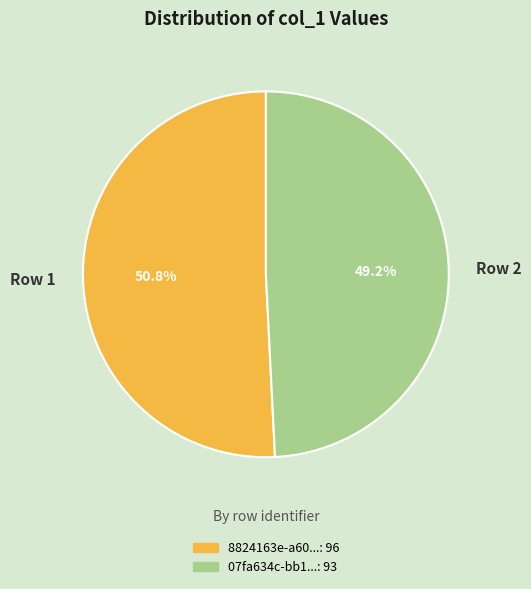

Count the number of slices in the pie.

2